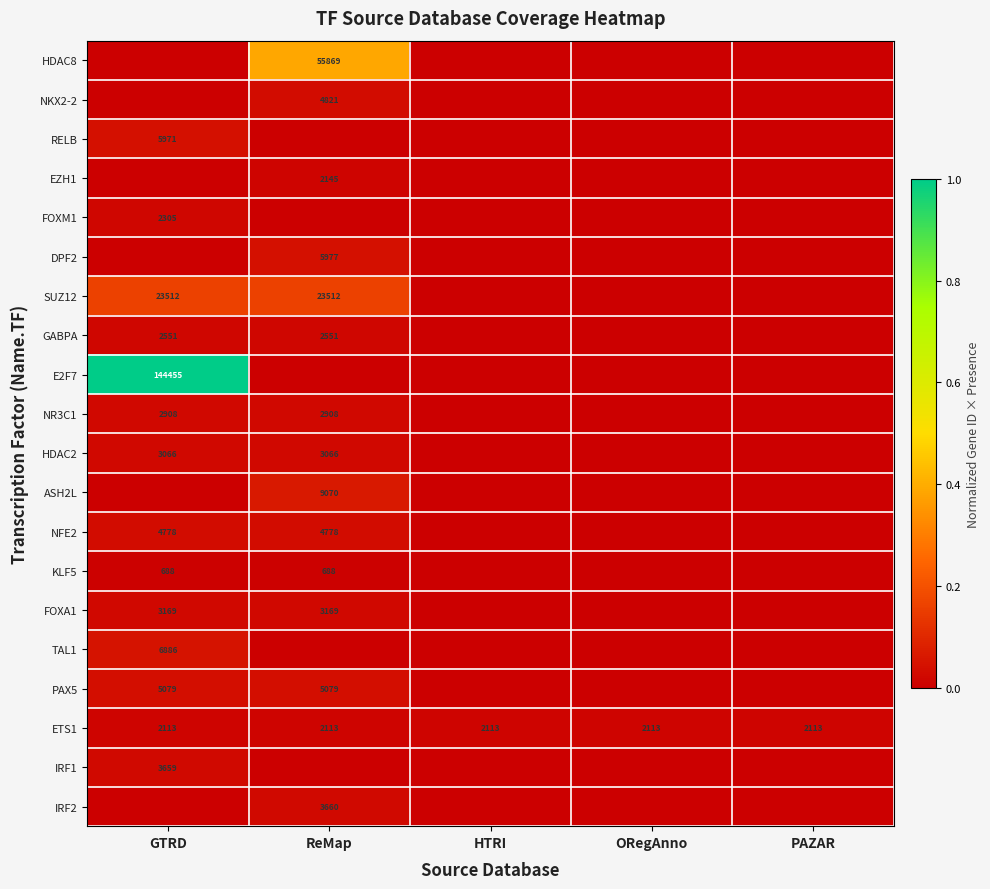

What is the sum of the ETS1 values at ReMap and GTRD?

4226